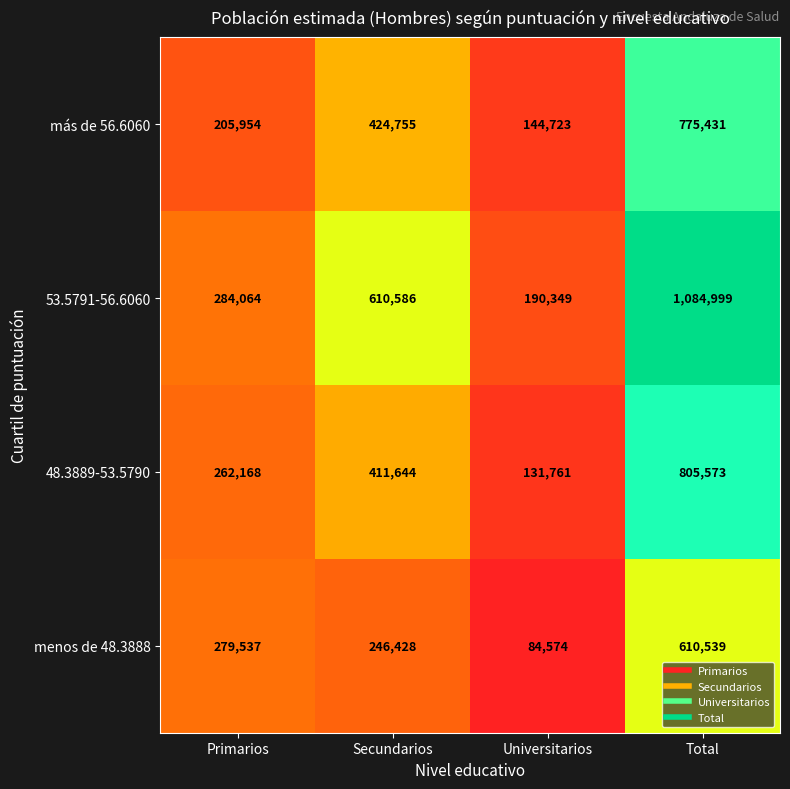

What is the difference between the highest and lowest values at Total?

474460